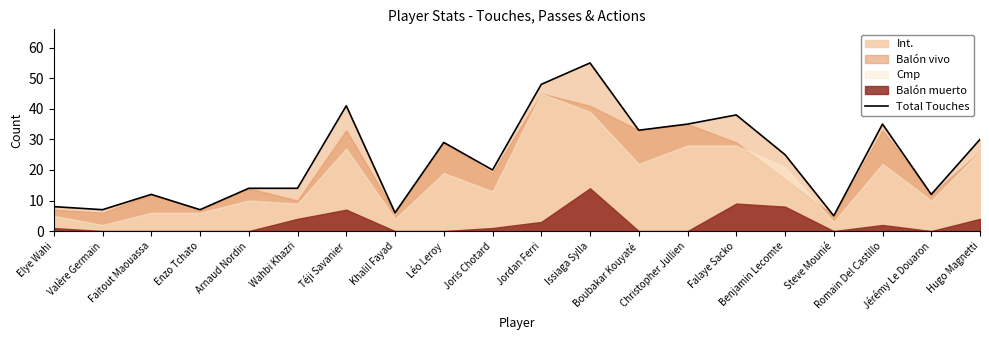

Between Romain Del Castillo and Faitout Maouassa, which is larger?

Romain Del Castillo